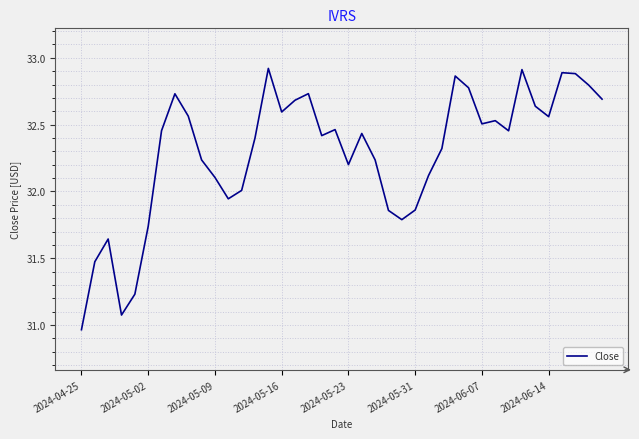

How many interior local peaks (higher than both neighbors) does the data have?

10